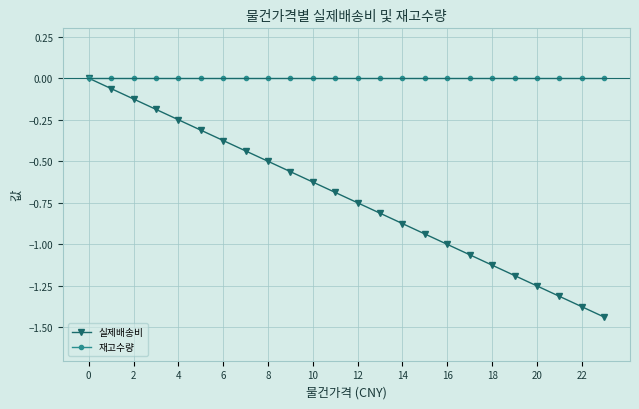

Which series has the largest total across all categories?

재고수량